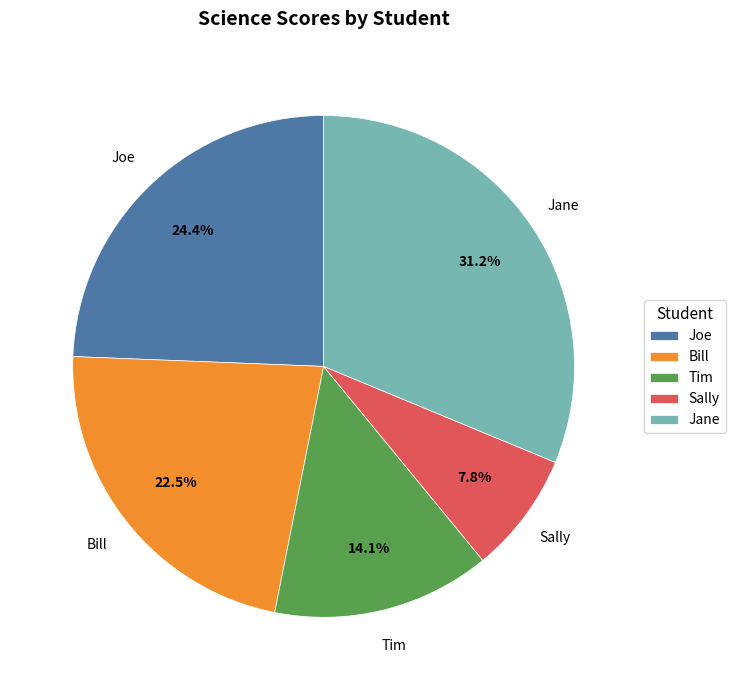

True or false: Joe accounts for 34% of the total.

False